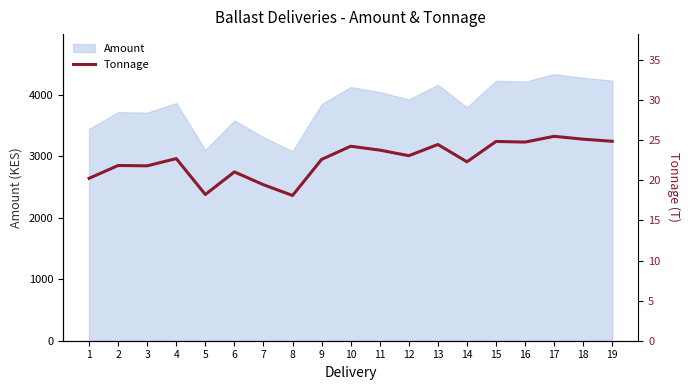

How many values exceed 22?

12